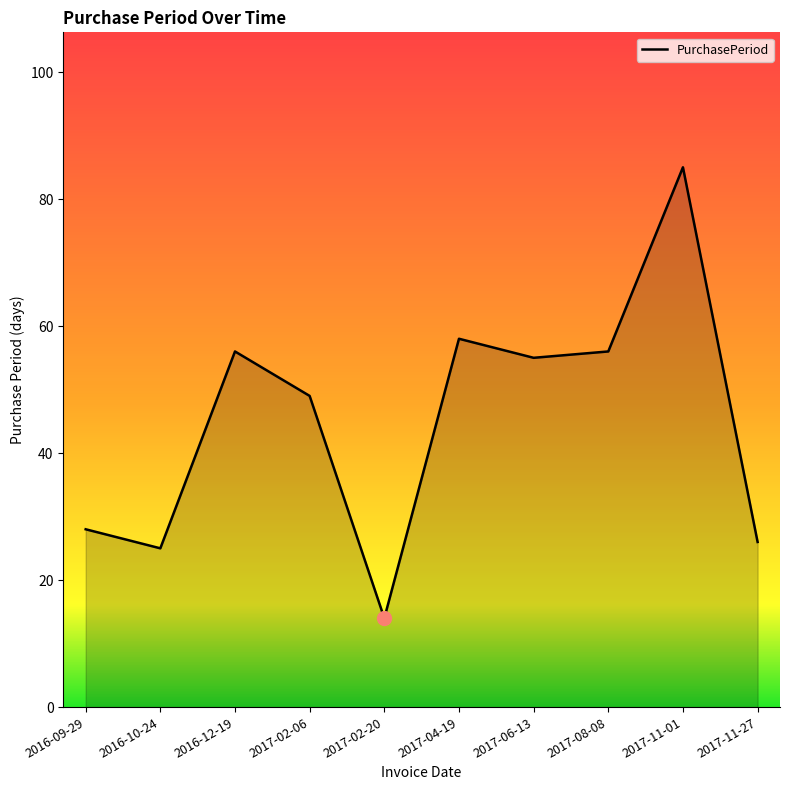

Reading left to right, list all the values displayed in this chart.

2016-09-29=28	2016-10-24=25	2016-12-19=56	2017-02-06=49	2017-02-20=14	2017-04-19=58	2017-06-13=55	2017-08-08=56	2017-11-01=85	2017-11-27=26